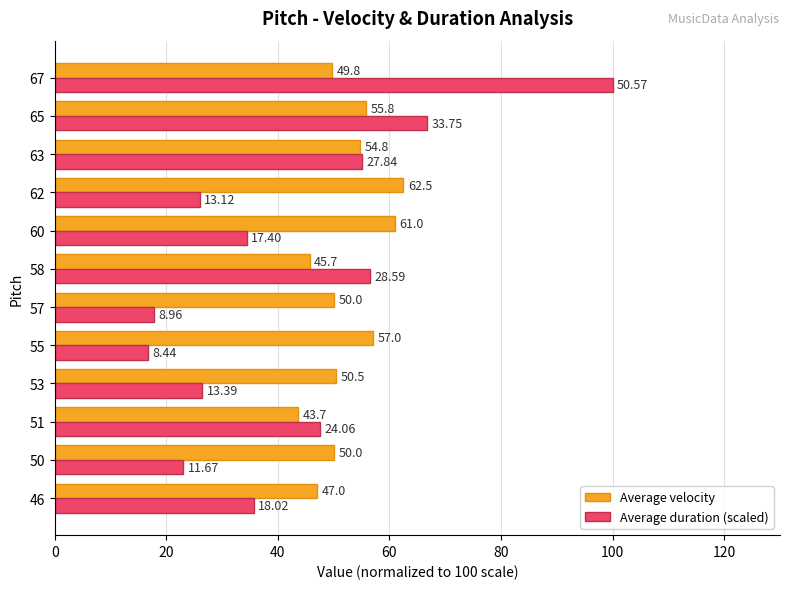

How many values in the Average duration (scaled) series are below 35?

6